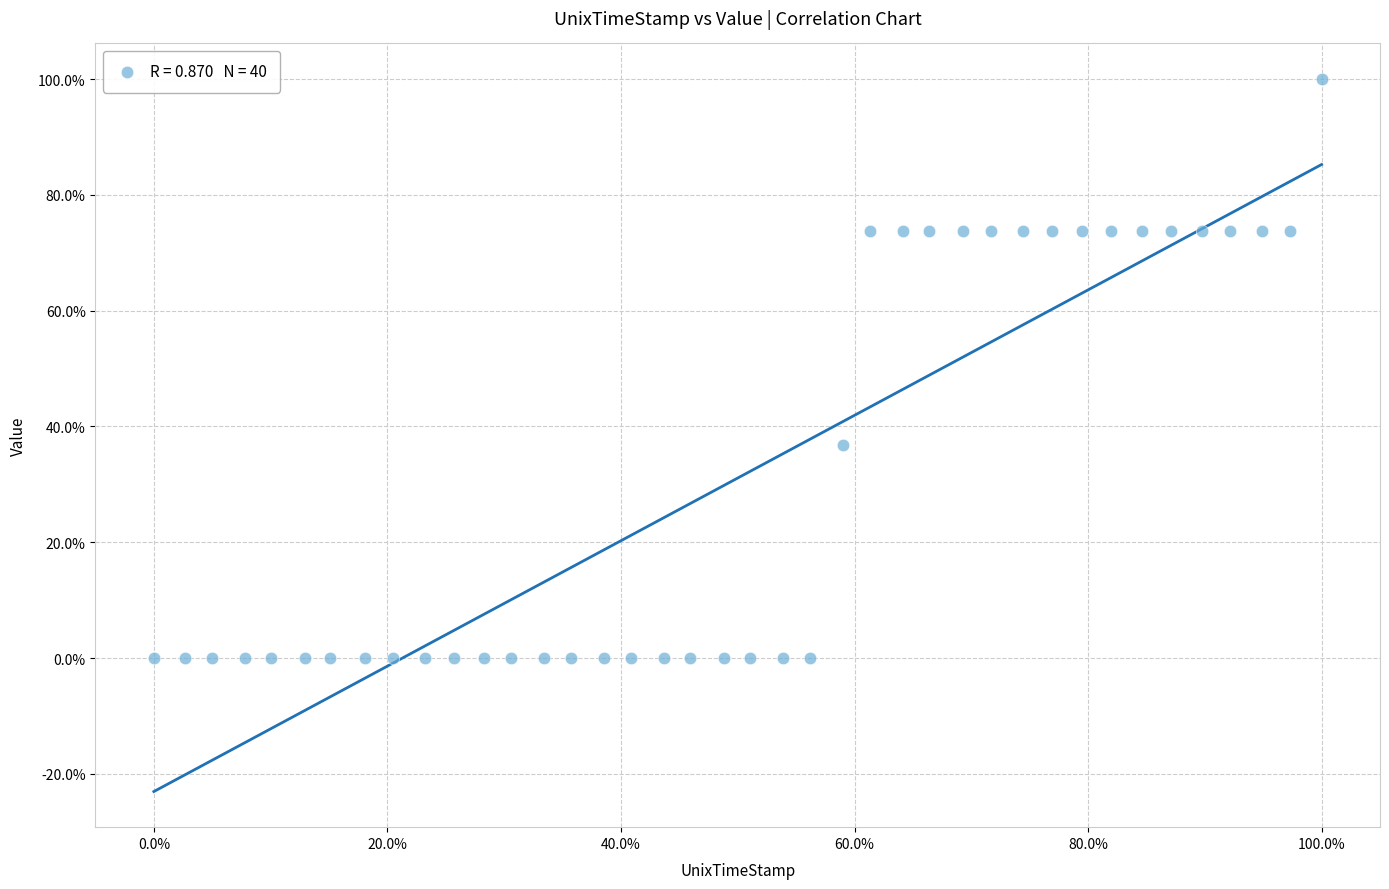

What is the range of Y values (max minus min)?

100.0